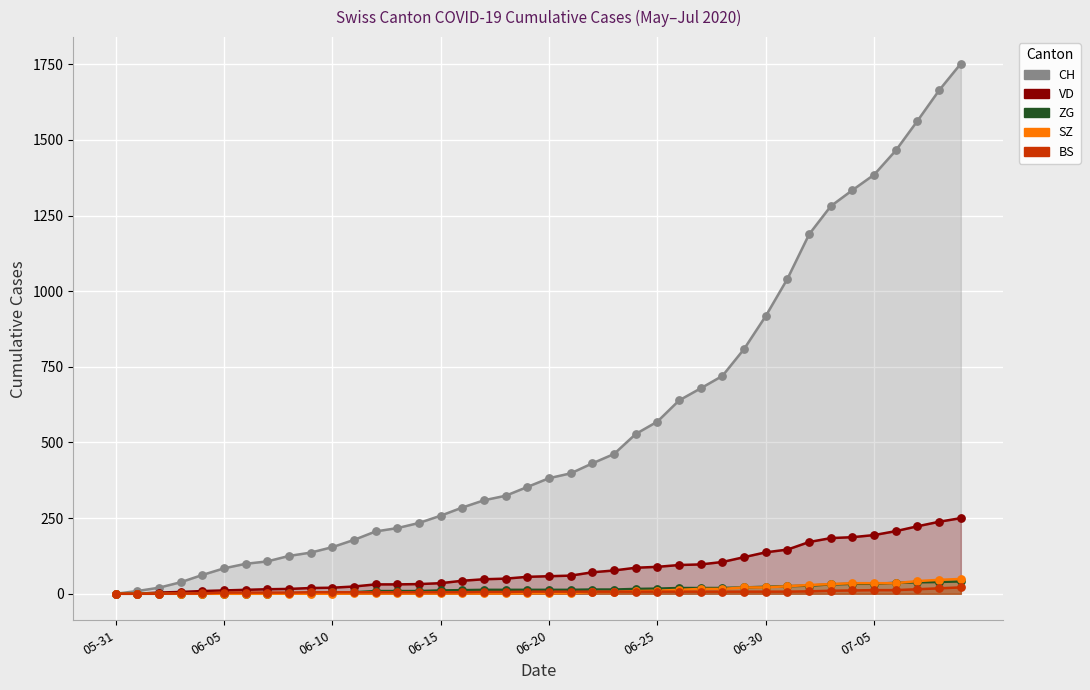

Is the value of ZG at 23 greater than the value of BS at 26?

Yes